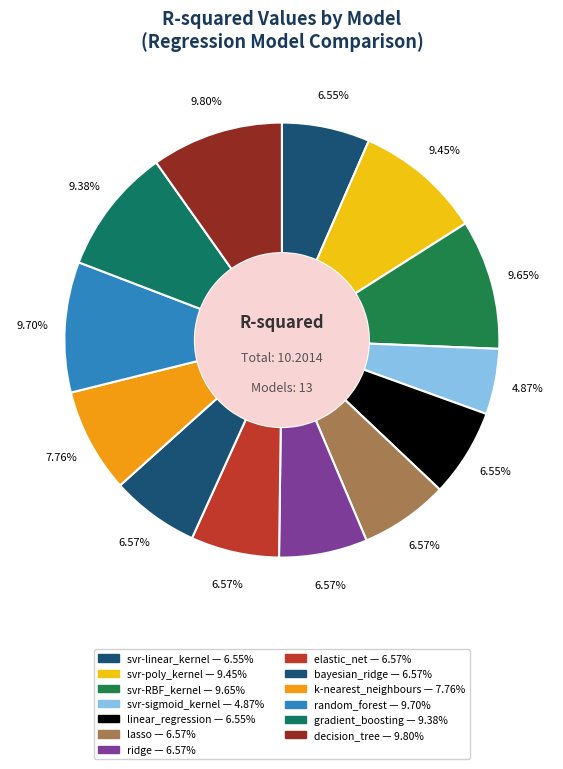

Does random_forest represent more than half of the total?

No